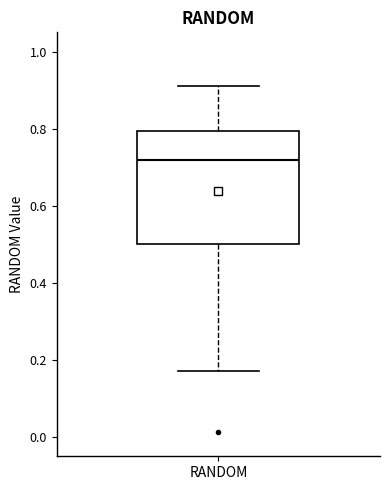

Transcribe this box plot: give where the median line is, the range the box spans, and where the two whiskers end, as read against the y-axis. The values are not printed on the chart, so give them approximately, as read against the axis.

median 0.72, box 0.50 to 0.80, whiskers 0.18 to 0.92